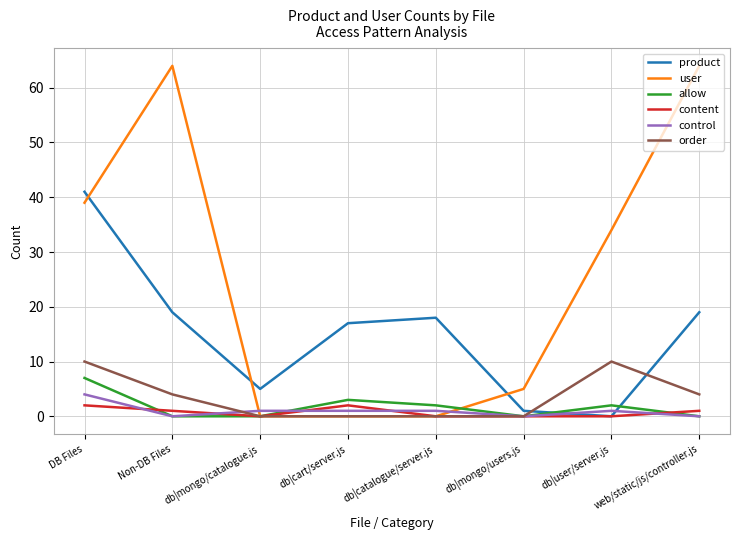

Is the value of product at db|user/server.js greater than the value of allow at db|catalogue/server.js?

No